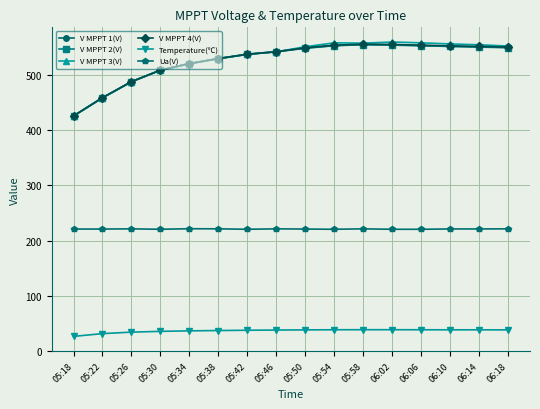

What is the value of the Ua(V) point at the 16th from the left?

221.4